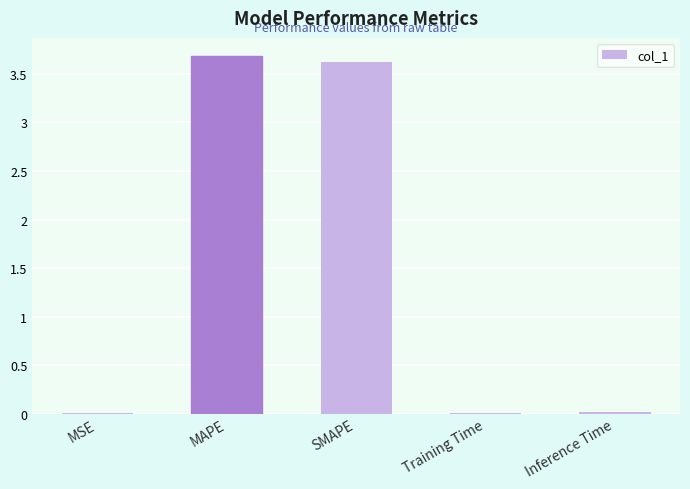

Are the bars grouped side by side (vs. stacked)?

No